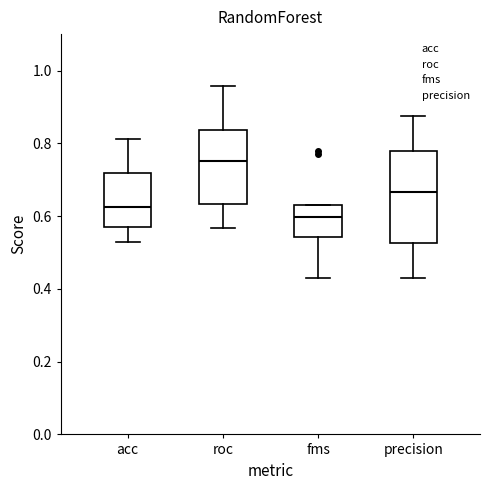

Which box's median line is the highest?

roc